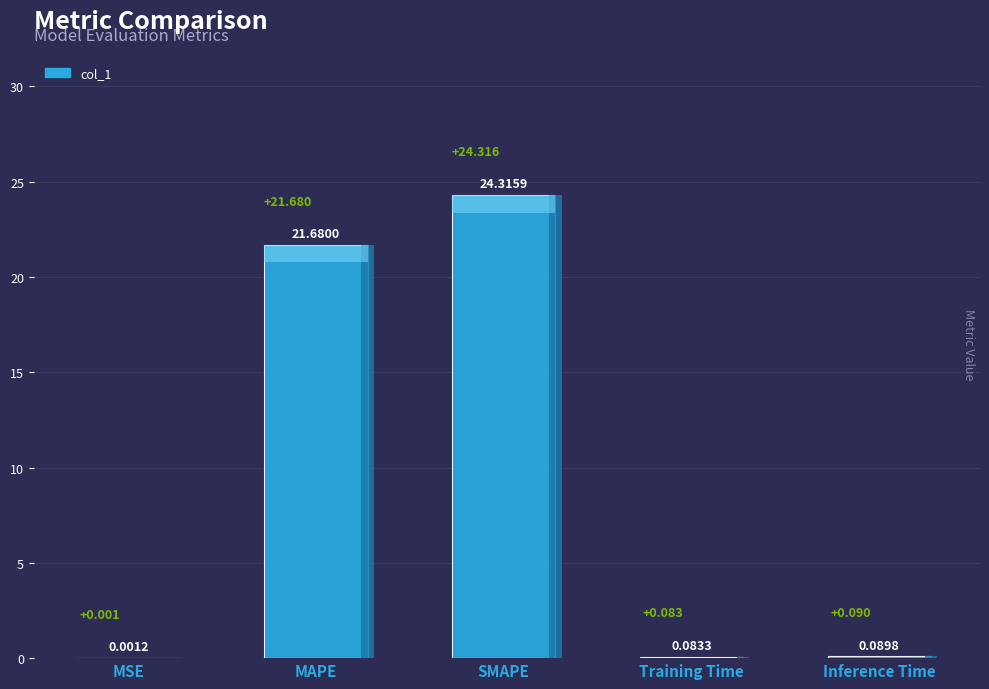

What is the difference between the maximum and minimum values?

24.3